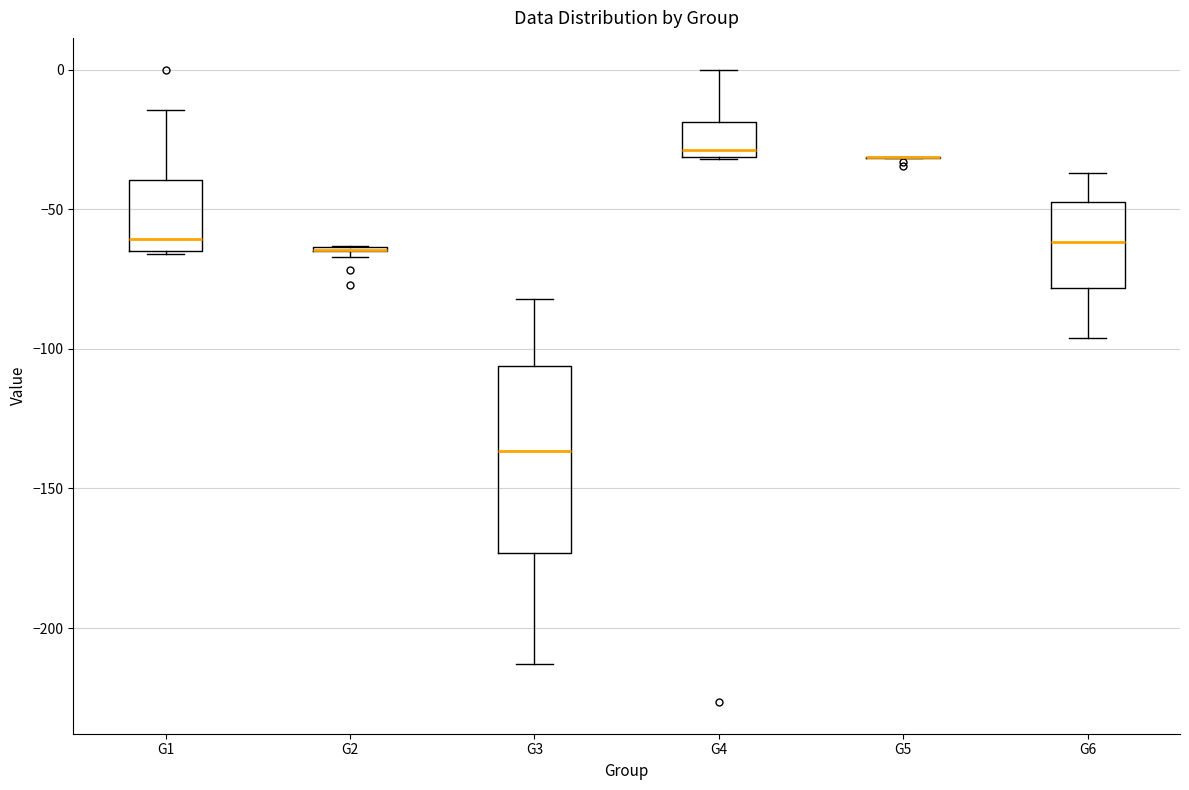

Where is the lower edge of the box for G4 on the y-axis? The values are not printed on the chart, so give them approximately, as read against the axis.

-30